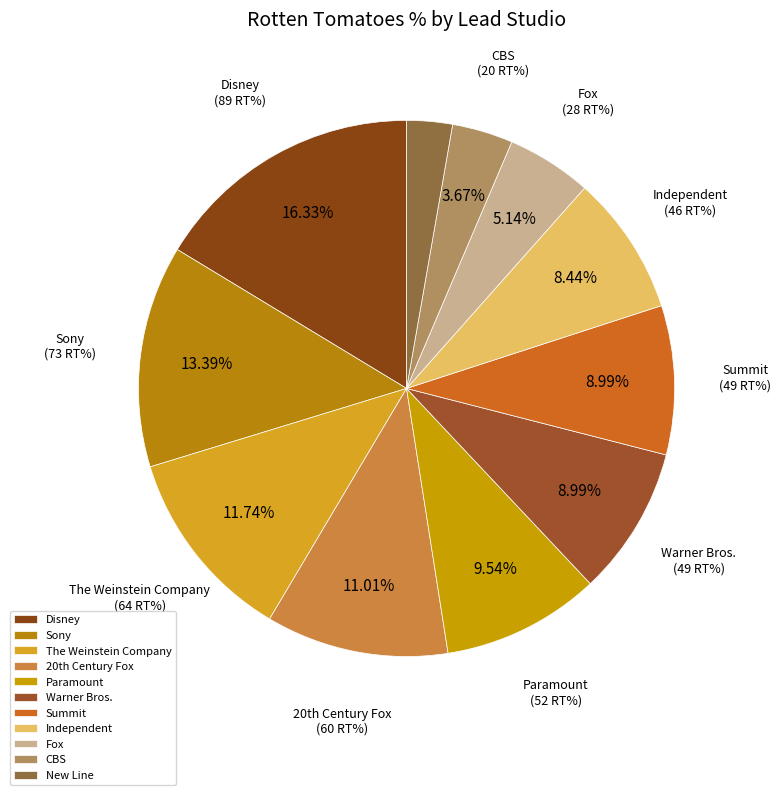

The Sony slice represents 2% of the pie. True or false?

False